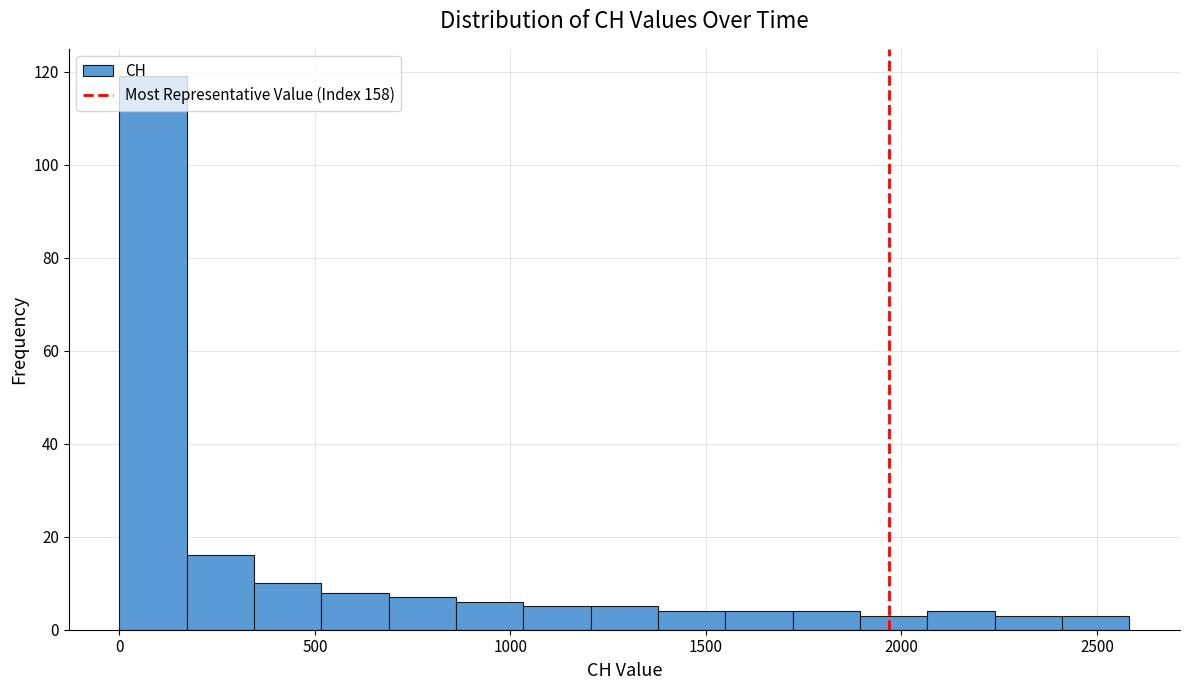

Around what value on the x-axis is the tallest bar? Give the approximate position of its centre, as read against the axis.

100